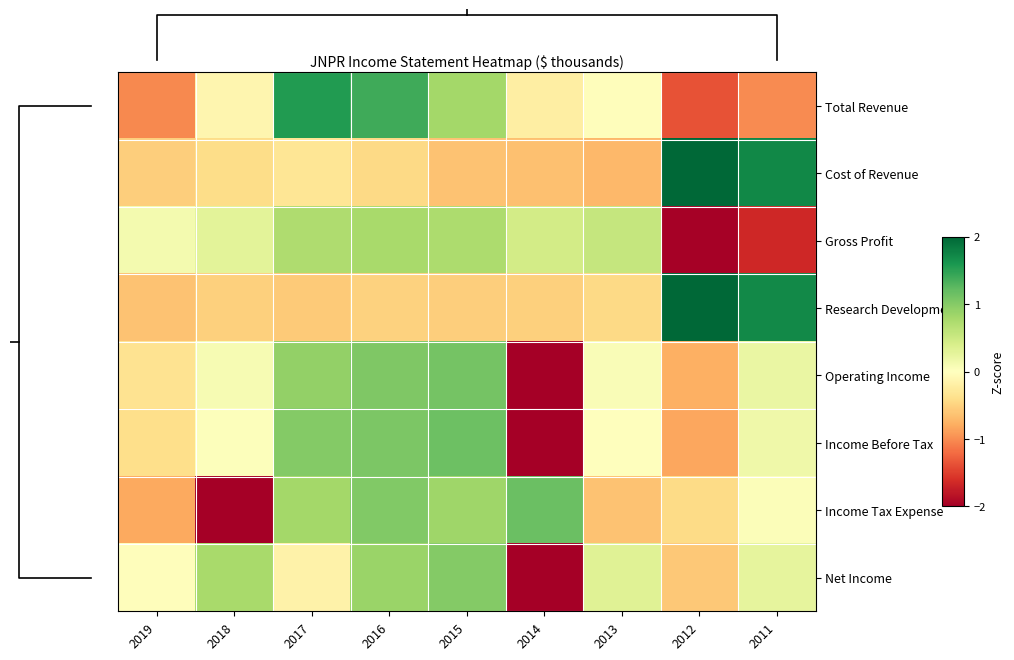

The value of Income Before Tax at 2012 is -0.8. True or false?

True